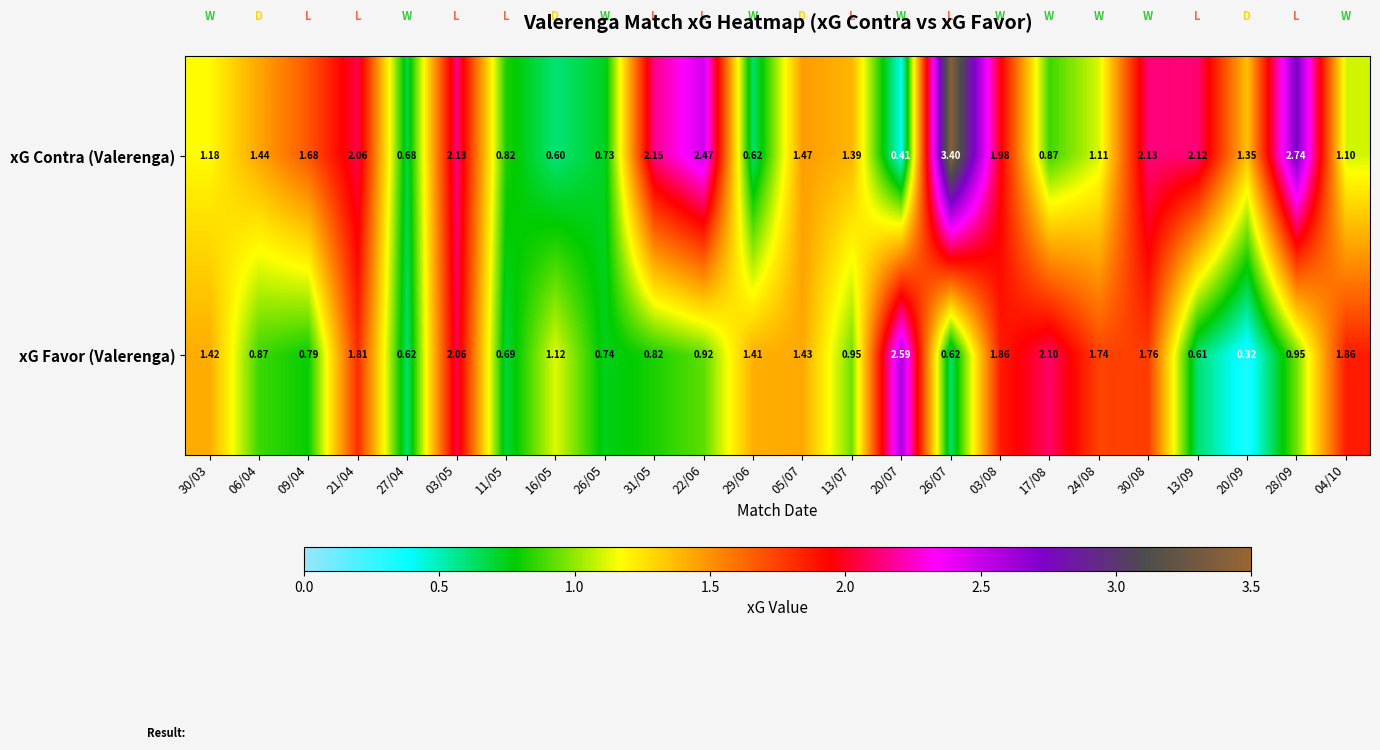

Which series has the largest range (max minus min)?

xG Contra (Valerenga)